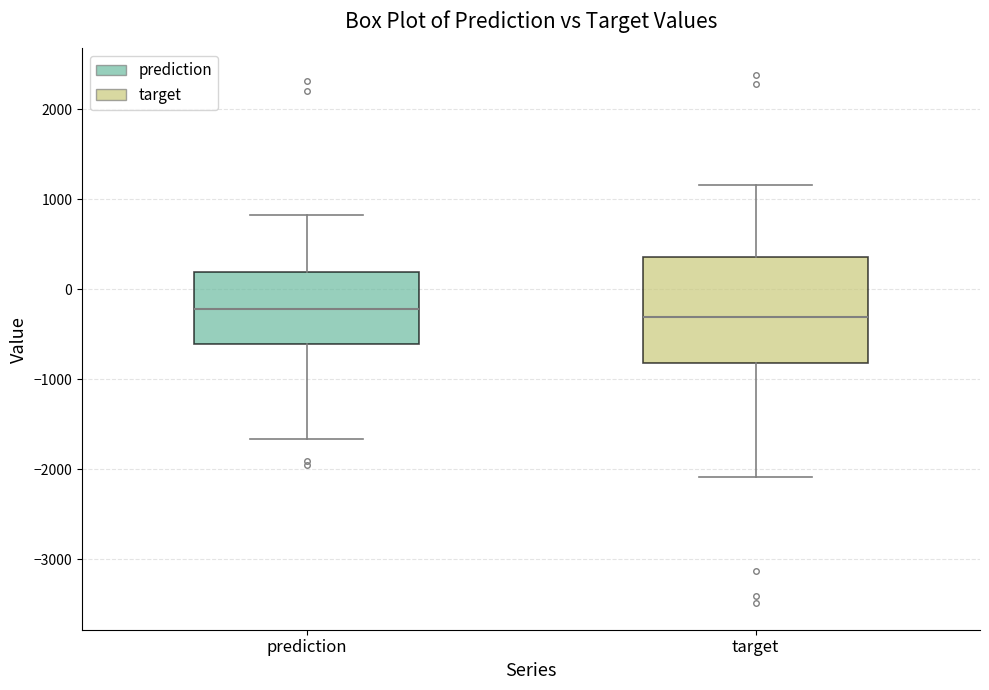

Comparing the boxes themselves (not the whiskers), which one is the tallest?

target